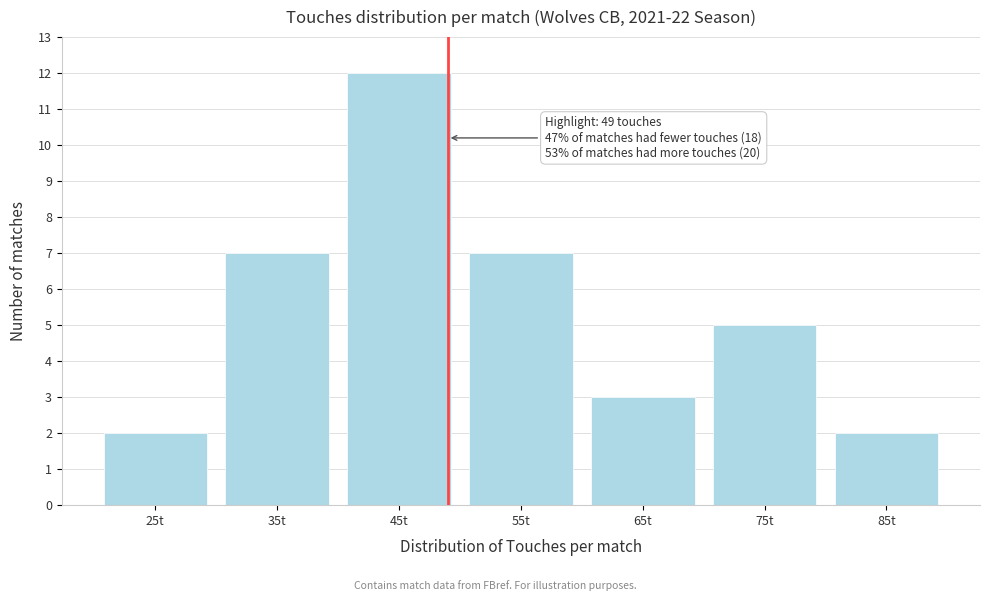

Which range on the x-axis has the tallest bar?

40 to 50